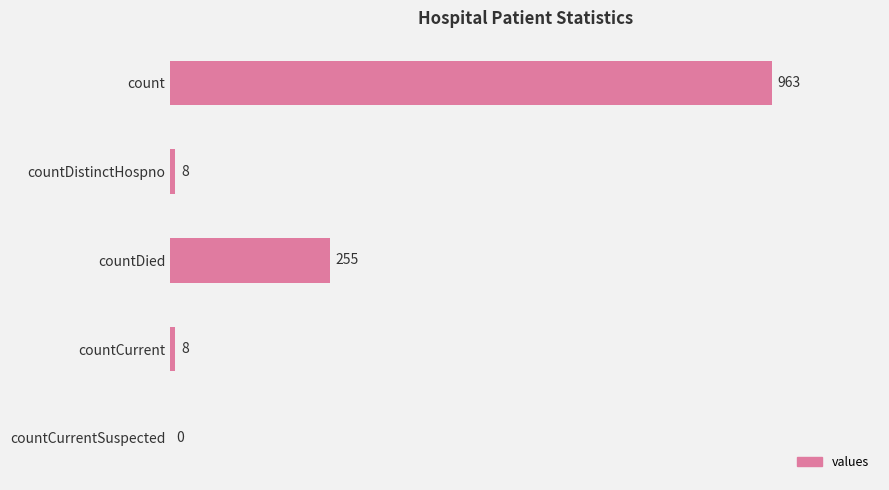

What is the change in value from count to countCurrent?

-955